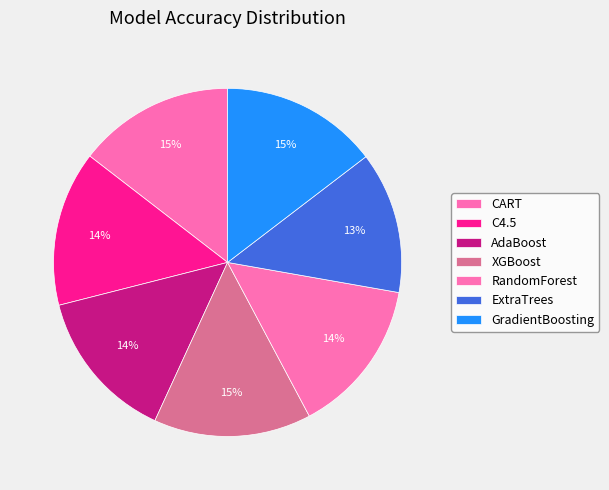

What percentage is the XGBoost slice, to the nearest percent?

15%